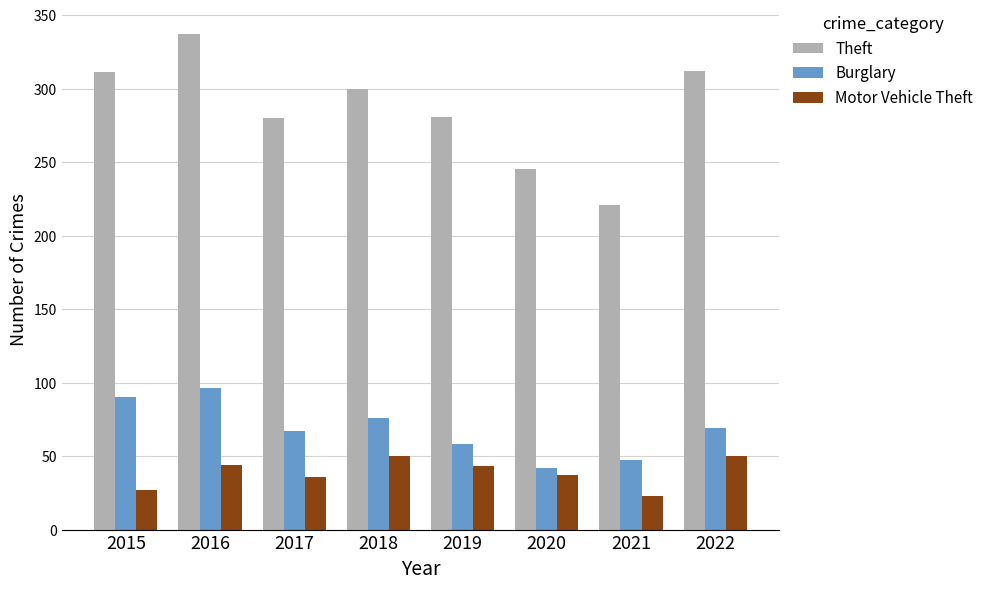

What is the average value of the Theft series?

286